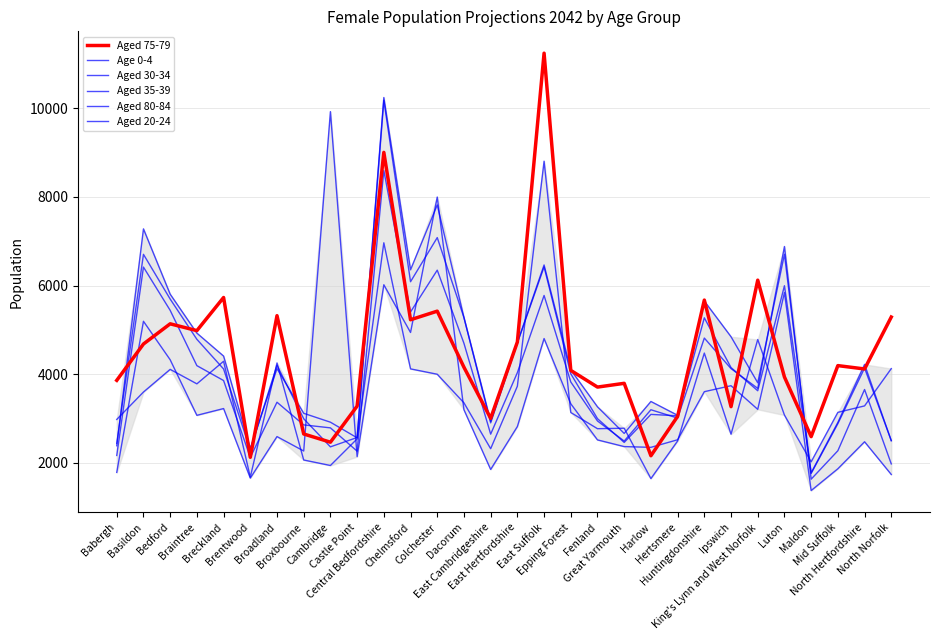

How many lines are shown in the chart?

6